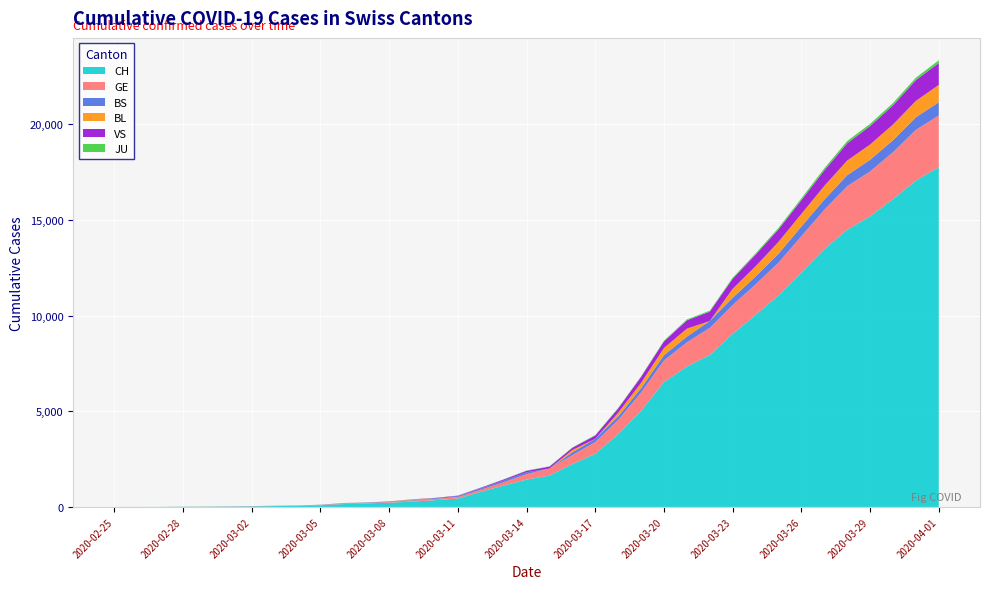

Reading left to right, transcribe all the data shown in this chart.

CH: 2020-02-25=1	2020-02-26=2	2020-02-27=3	2020-02-28=10	2020-02-29=13	2020-03-01=19	2020-03-02=27	2020-03-03=45	2020-03-04=55	2020-03-05=87	2020-03-06=149	2020-03-07=185	2020-03-08=221	2020-03-09=278	2020-03-10=353	2020-03-11=440	2020-03-12=793	2020-03-13=1117	2020-03-14=1432	2020-03-15=1639	2020-03-16=2239	2020-03-17=2778	2020-03-18=3801	2020-03-19=5024	2020-03-20=6526	2020-03-21=7345	2020-03-22=7947	2020-03-23=9051	2020-03-24=10040	2020-03-25=11063	2020-03-26=12257	2020-03-27=13483	2020-03-28=14495	2020-03-29=15195	2020-03-30=16101	2020-03-31=17062	2020-04-01=17768
GE: 2020-02-25=0	2020-02-26=1	2020-02-27=1	2020-02-28=3	2020-02-29=5	2020-03-01=7	2020-03-02=7	2020-03-03=9	2020-03-04=9	2020-03-05=13	2020-03-06=17	2020-03-07=26	2020-03-08=35	2020-03-09=44	2020-03-10=68	2020-03-11=79	2020-03-12=108	2020-03-13=173	2020-03-14=282	2020-03-15=372	2020-03-16=472	2020-03-17=619	2020-03-18=751	2020-03-19=961	2020-03-20=1136	2020-03-21=1262	2020-03-22=1417	2020-03-23=1509	2020-03-24=1598	2020-03-25=1708	2020-03-26=1902	2020-03-27=2051	2020-03-28=2277	2020-03-29=2349	2020-03-30=2450	2020-03-31=2657	2020-04-01=2702
BS: 2020-02-25=0	2020-02-26=0	2020-02-27=0	2020-02-28=0	2020-02-29=0	2020-03-01=1	2020-03-02=3	2020-03-03=3	2020-03-04=3	2020-03-05=8	2020-03-06=15	2020-03-07=21	2020-03-08=24	2020-03-09=28	2020-03-10=33	2020-03-11=49	2020-03-12=73	2020-03-13=92	2020-03-14=100	2020-03-15=0	2020-03-16=144	2020-03-17=165	2020-03-18=182	2020-03-19=222	2020-03-20=272	2020-03-21=299	2020-03-22=358	2020-03-23=376	2020-03-24=414	2020-03-25=466	2020-03-26=505	2020-03-27=534	2020-03-28=573	2020-03-29=609	2020-03-30=621	2020-03-31=657	2020-04-01=691
BL: 2020-02-25=0	2020-02-26=0	2020-02-27=0	2020-02-28=1	2020-02-29=2	2020-03-01=2	2020-03-02=4	2020-03-03=0	2020-03-04=6	2020-03-05=0	2020-03-06=17	2020-03-07=0	2020-03-08=0	2020-03-09=34	2020-03-10=0	2020-03-11=0	2020-03-12=0	2020-03-13=0	2020-03-14=0	2020-03-15=0	2020-03-16=123	2020-03-17=0	2020-03-18=193	2020-03-19=282	2020-03-20=377	2020-03-21=418	2020-03-22=0	2020-03-23=470	2020-03-24=532	2020-03-25=624	2020-03-26=660	2020-03-27=718	2020-03-28=767	2020-03-29=798	2020-03-30=826	2020-03-31=856	2020-04-01=909
VS: 2020-02-25=0	2020-02-26=0	2020-02-27=0	2020-02-28=1	2020-02-29=1	2020-03-01=2	2020-03-02=3	2020-03-03=3	2020-03-04=4	2020-03-05=5	2020-03-06=6	2020-03-07=0	2020-03-08=7	2020-03-09=12	2020-03-10=17	2020-03-11=22	2020-03-12=30	2020-03-13=53	2020-03-14=76	2020-03-15=98	2020-03-16=116	2020-03-17=173	2020-03-18=225	2020-03-19=311	2020-03-20=346	2020-03-21=433	2020-03-22=490	2020-03-23=527	2020-03-24=606	2020-03-25=651	2020-03-26=715	2020-03-27=808	2020-03-28=902	2020-03-29=964	2020-03-30=1000	2020-03-31=1085	2020-04-01=1145
JU: 2020-02-25=0	2020-02-26=0	2020-02-27=0	2020-02-28=0	2020-02-29=0	2020-03-01=0	2020-03-02=0	2020-03-03=1	2020-03-04=1	2020-03-05=2	2020-03-06=3	2020-03-07=4	2020-03-08=4	2020-03-09=5	2020-03-10=6	2020-03-11=6	2020-03-12=9	2020-03-13=10	2020-03-14=15	2020-03-15=16	2020-03-16=17	2020-03-17=24	2020-03-18=26	2020-03-19=31	2020-03-20=37	2020-03-21=49	2020-03-22=51	2020-03-23=57	2020-03-24=66	2020-03-25=78	2020-03-26=99	2020-03-27=112	2020-03-28=118	2020-03-29=118	2020-03-30=122	2020-03-31=127	2020-04-01=144